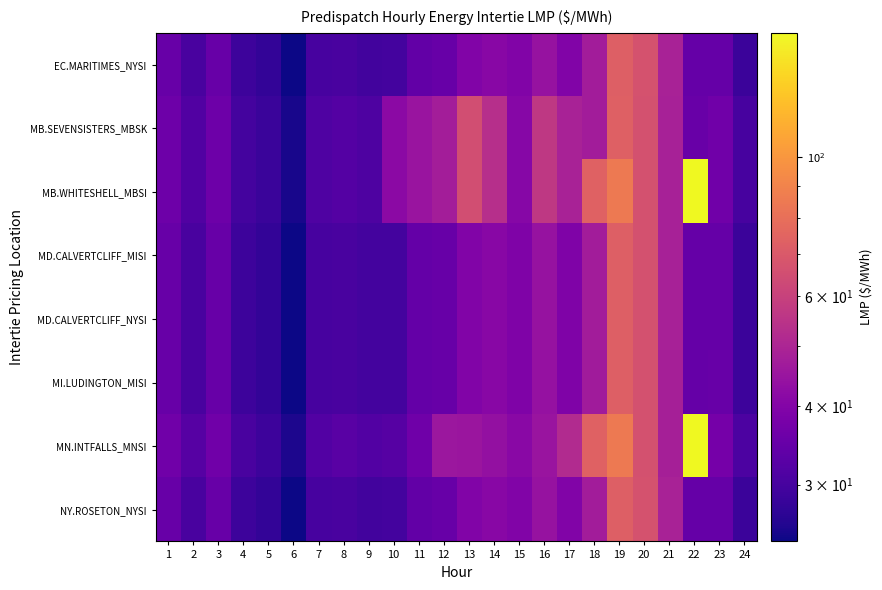

Rank the series by their maximum value, from highest to lowest.

MN.INTFALLS_MNSI, MB.WHITESHELL_MBSI, MB.SEVENSISTERS_MBSK, EC.MARITIMES_NYSI, NY.ROSETON_NYSI, MD.CALVERTCLIFF_MISI, MD.CALVERTCLIFF_NYSI, MI.LUDINGTON_MISI